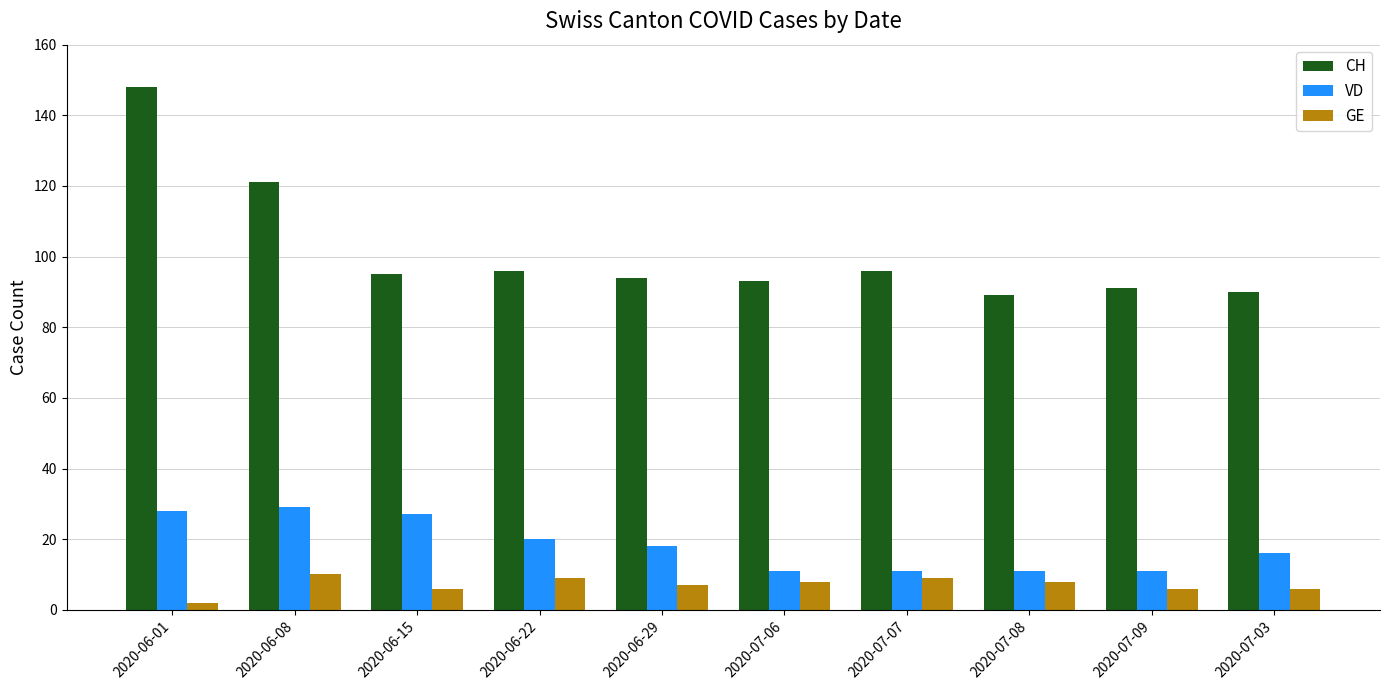

Reading right to left, transcribe all the data shown in this chart.

CH: 2020-07-03=90	2020-07-09=91	2020-07-08=89	2020-07-07=96	2020-07-06=93	2020-06-29=94	2020-06-22=96	2020-06-15=95	2020-06-08=121	2020-06-01=148
VD: 2020-07-03=16	2020-07-09=11	2020-07-08=11	2020-07-07=11	2020-07-06=11	2020-06-29=18	2020-06-22=20	2020-06-15=27	2020-06-08=29	2020-06-01=28
GE: 2020-07-03=6	2020-07-09=6	2020-07-08=8	2020-07-07=9	2020-07-06=8	2020-06-29=7	2020-06-22=9	2020-06-15=6	2020-06-08=10	2020-06-01=2